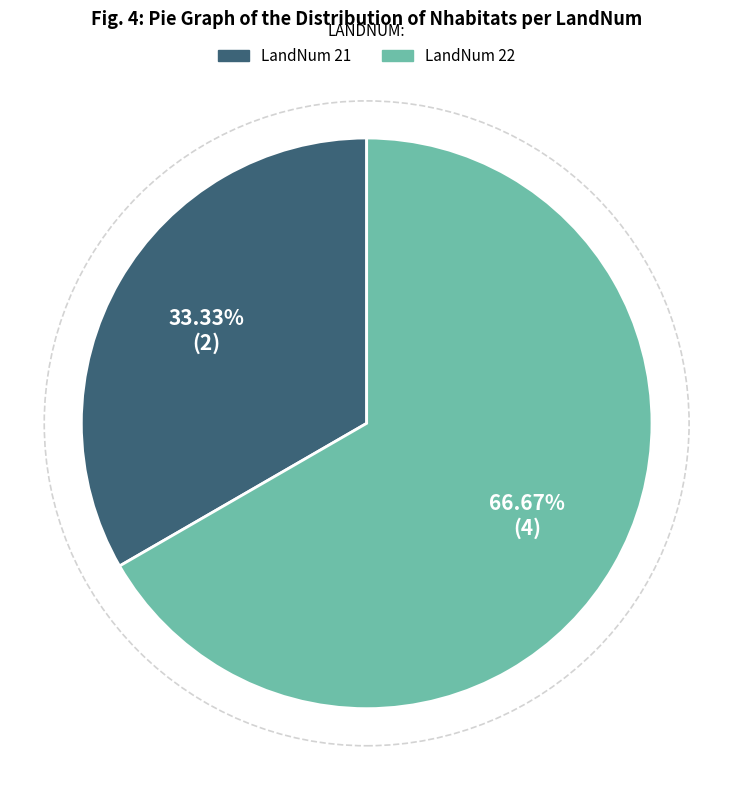

To the nearest percent, what is the average slice percentage?

50%